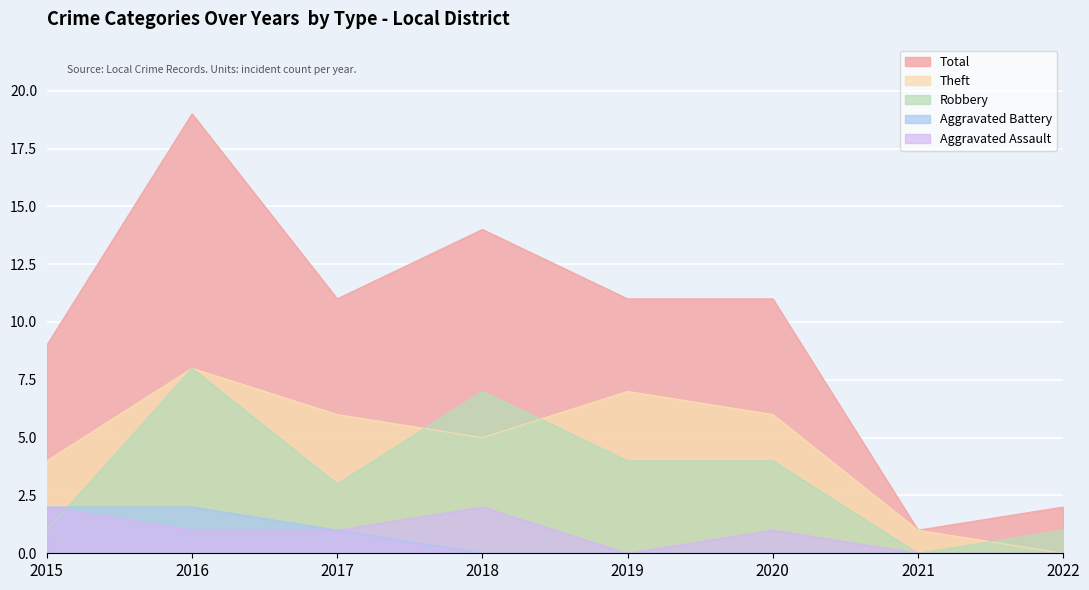

At which category does the chart reach its minimum across all series?

2019